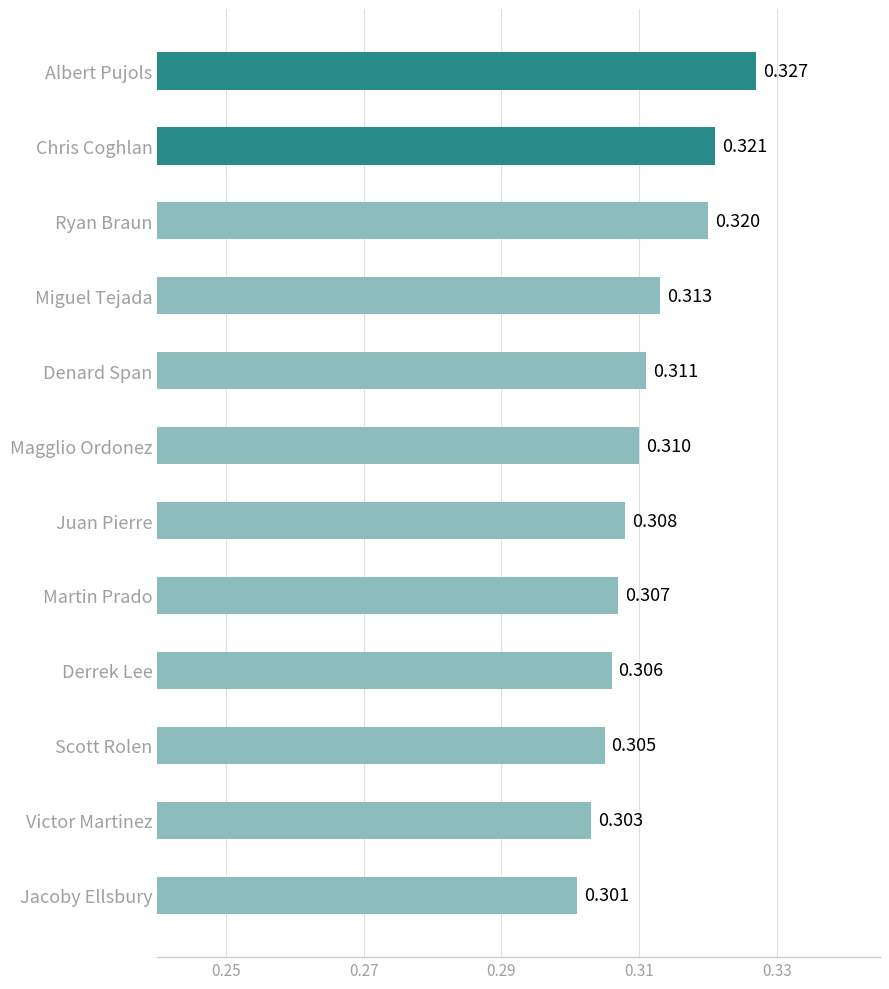

Rank the categories by value from lowest to highest.

Jacoby Ellsbury, Victor Martinez, Scott Rolen, Derrek Lee, Martin Prado, Juan Pierre, Magglio Ordonez, Denard Span, Miguel Tejada, Ryan Braun, Chris Coghlan, Albert Pujols